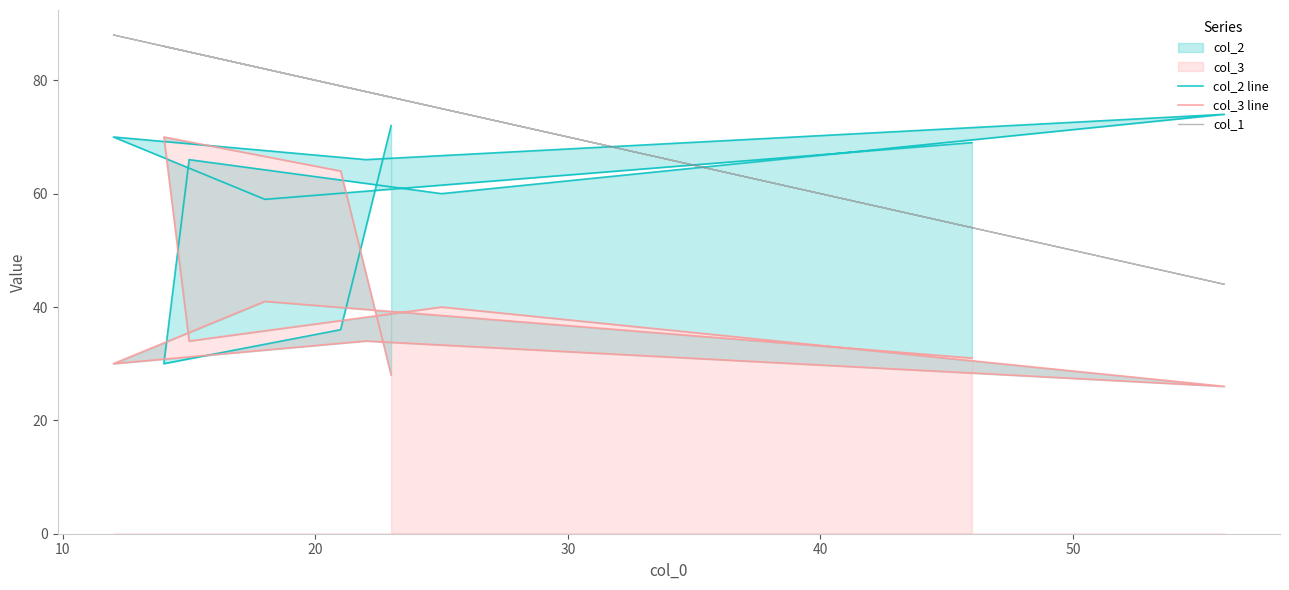

Rank the series by their average value, from lowest to highest.

col_3 line, col_2 line, col_1